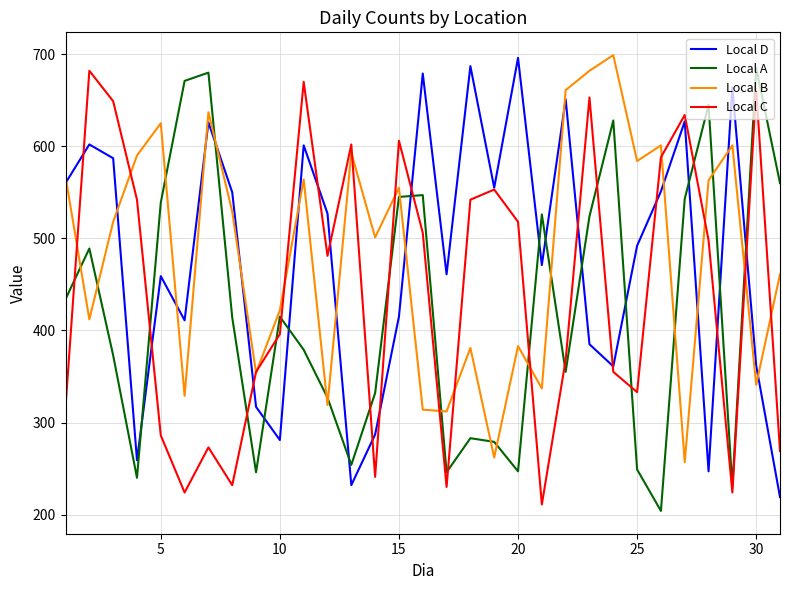

What is the sum of all Local C values?

13700